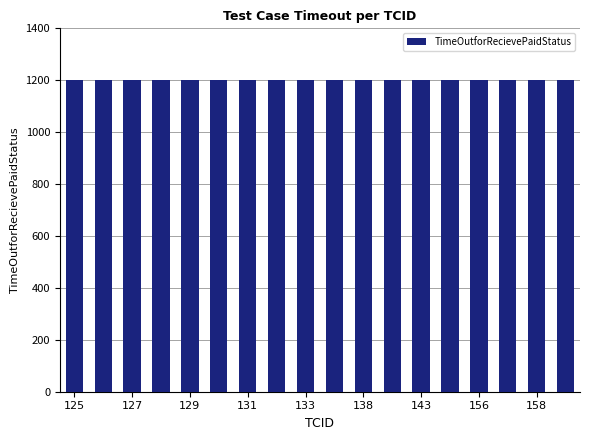

What is the approximate value of TimeOutforRecievePaidStatus at 130?

1200